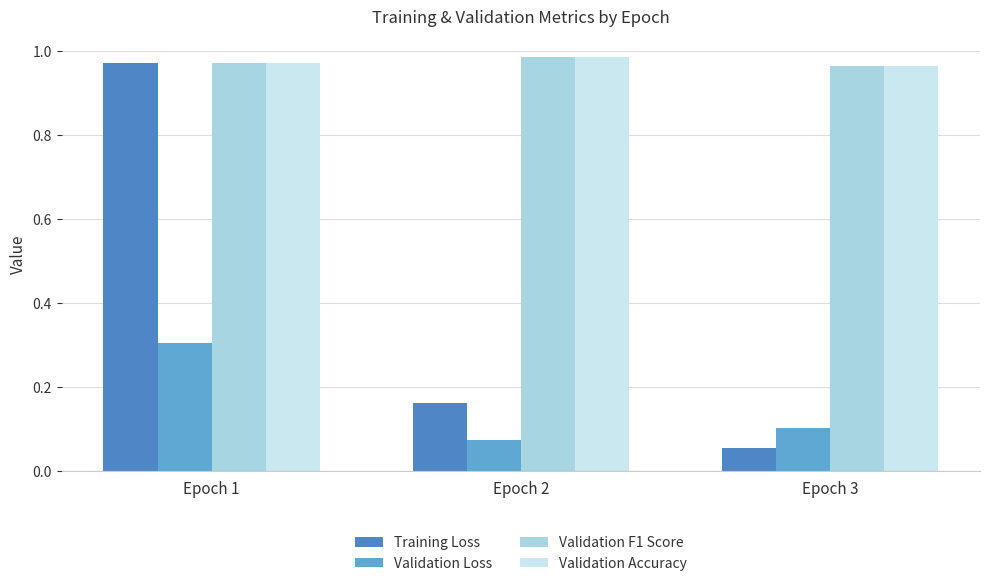

Does the chart contain any negative values?

No